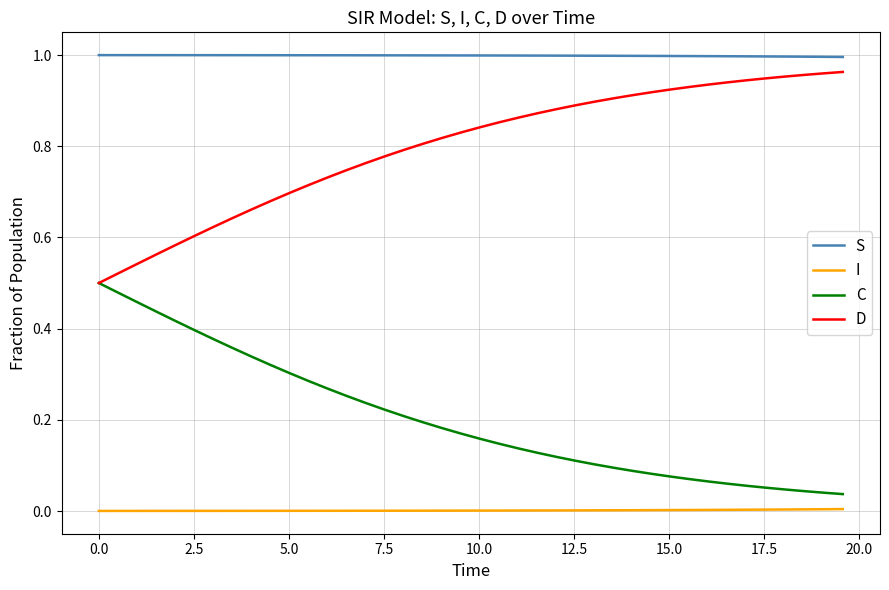

True or false: I and S cross at least once.

False